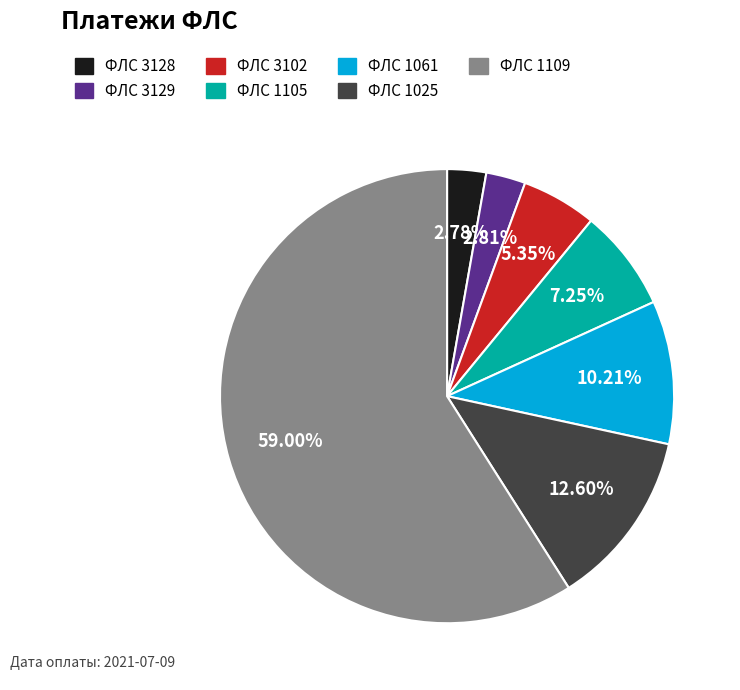

Is ФЛС 3128 the majority of the pie?

No